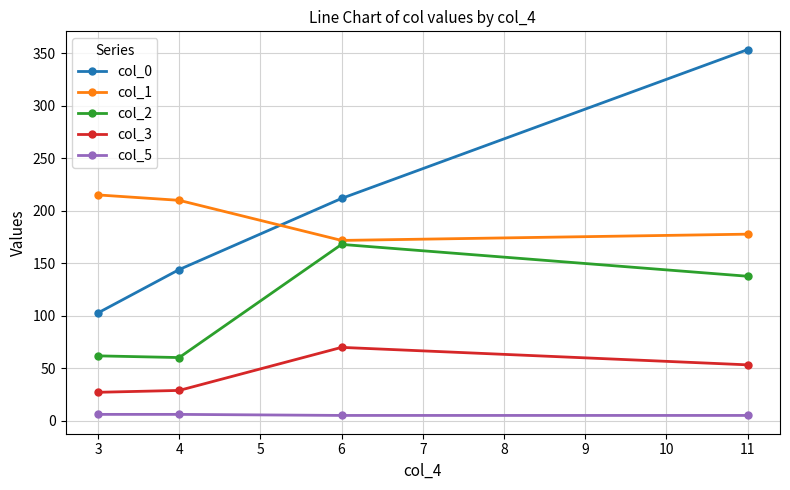

What is the maximum value for col_5?

6.0